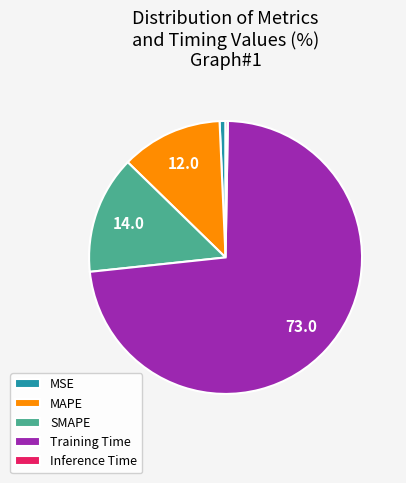

True or false: Training Time accounts for 79% of the total.

False